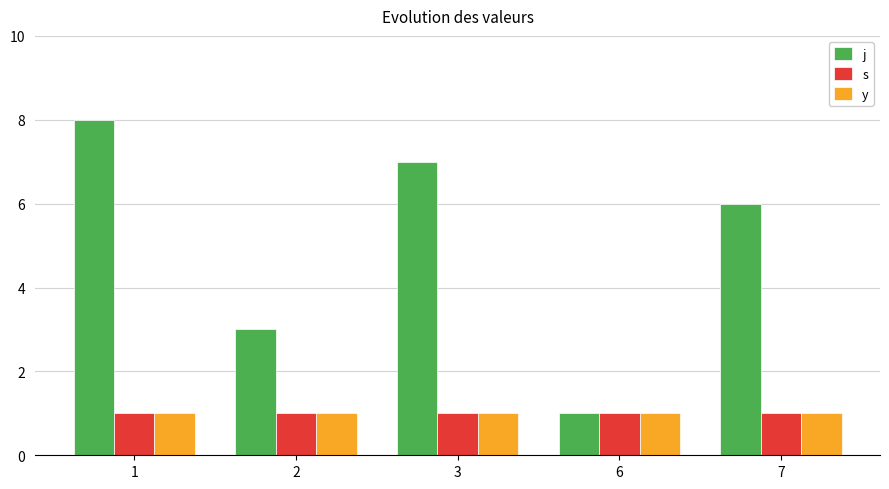

Is it true that s equals 1 at 7?

True